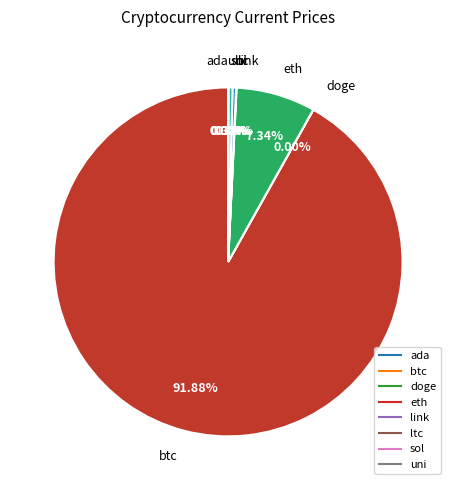

Which category has the biggest portion of the pie?

btc